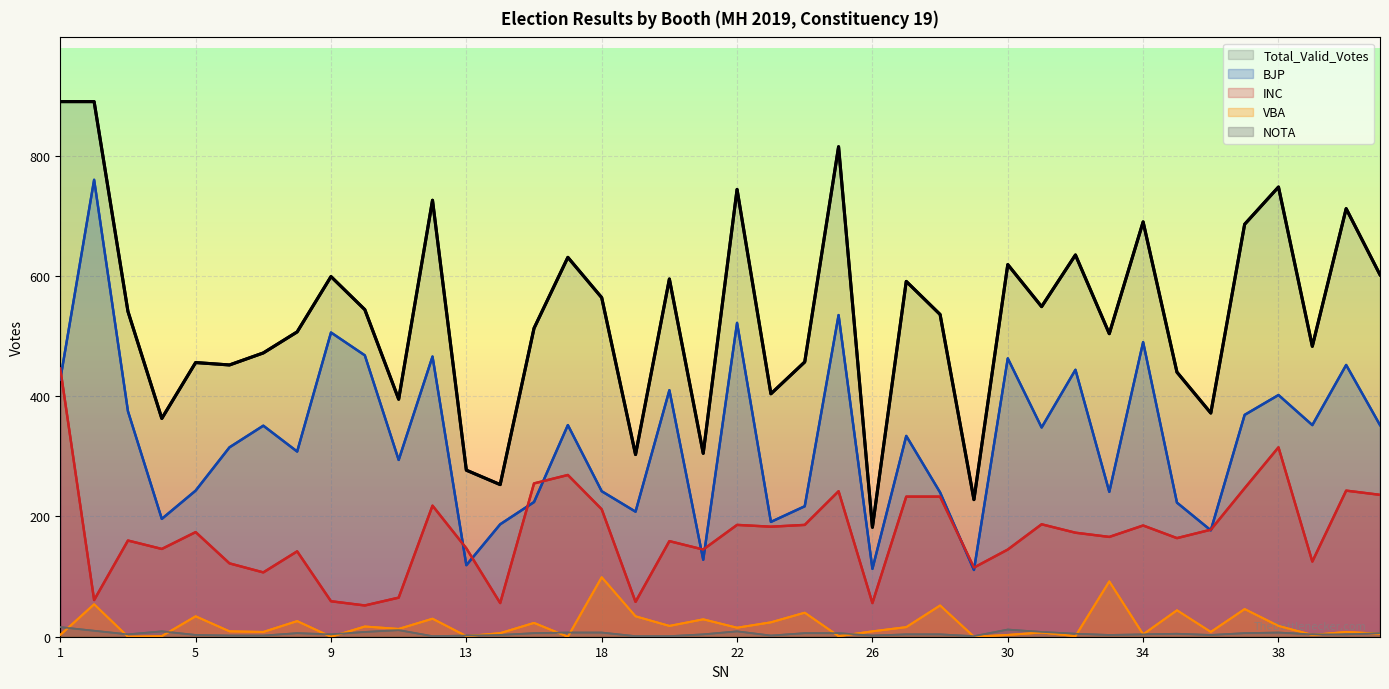

Which series has the largest total across all categories?

Total_Valid_Votes